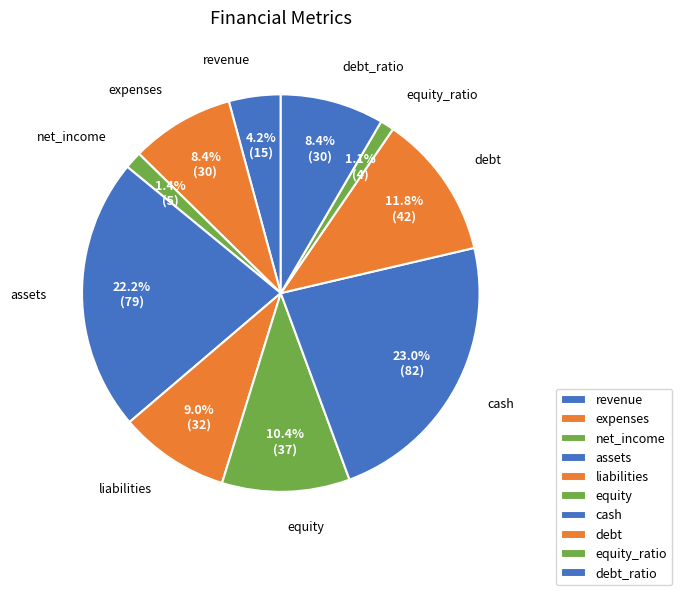

What percentage is the cash slice, to the nearest percent?

23%